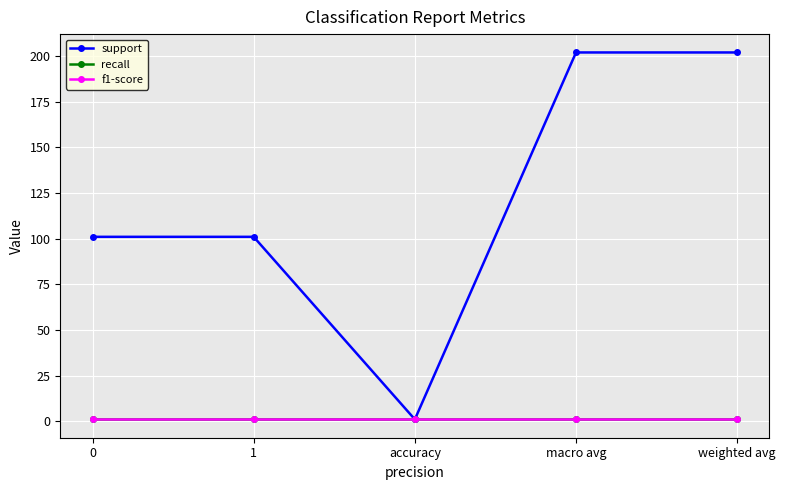

Does the chart have visible grid lines?

Yes